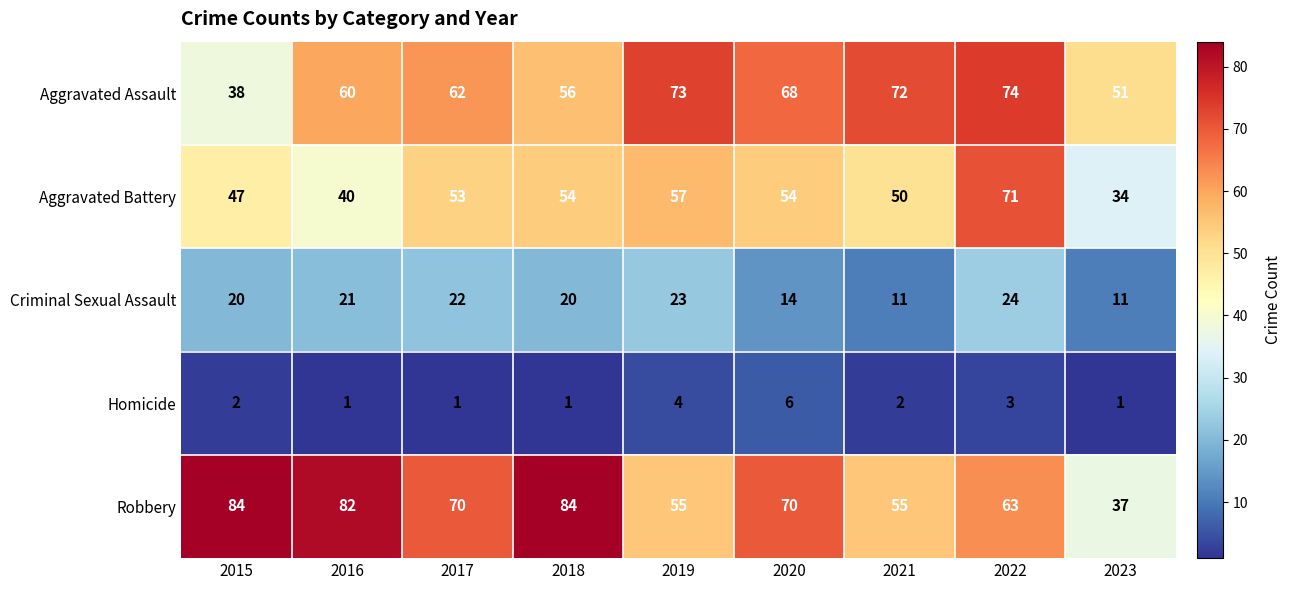

Is the value of Robbery at 2017 greater than the value of Aggravated Battery at 2016?

Yes